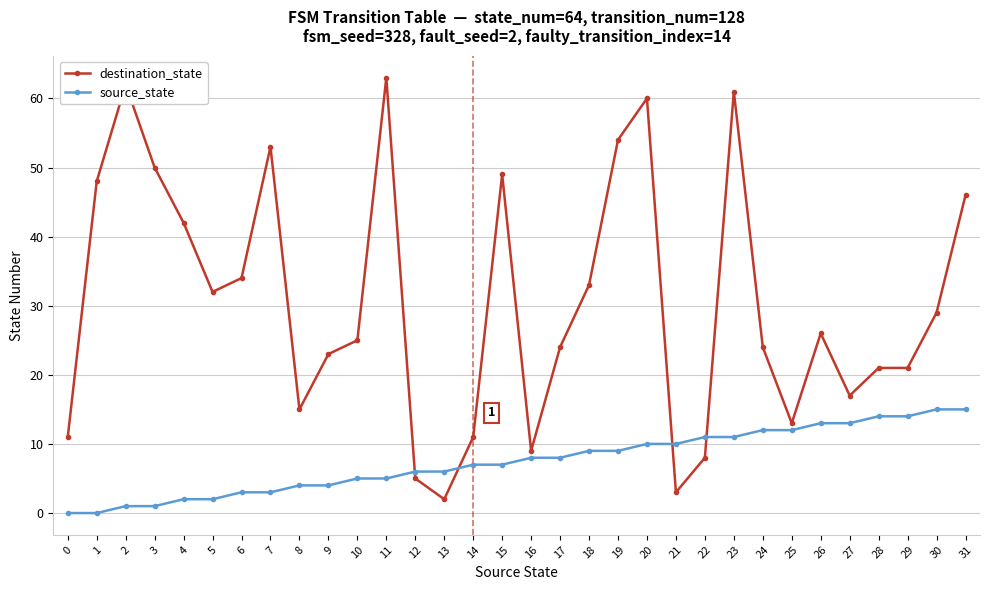

Reading right to left, what are all the values shown in this chart?

destination_state: 31=46	30=29	29=21	28=21	27=17	26=26	25=13	24=24	23=61	22=8	21=3	20=60	19=54	18=33	17=24	16=9	15=49	14=11	13=2	12=5	11=63	10=25	9=23	8=15	7=53	6=34	5=32	4=42	3=50	2=62	1=48	0=11
source_state: 31=15	30=15	29=14	28=14	27=13	26=13	25=12	24=12	23=11	22=11	21=10	20=10	19=9	18=9	17=8	16=8	15=7	14=7	13=6	12=6	11=5	10=5	9=4	8=4	7=3	6=3	5=2	4=2	3=1	2=1	1=0	0=0